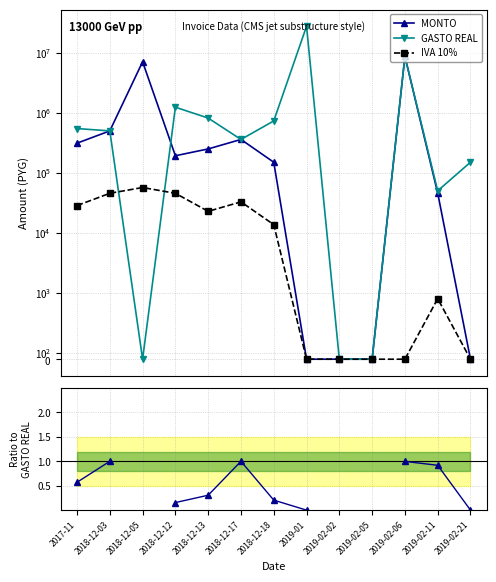

Between 2019-02-11 and 2019-01, which is larger?

2019-02-11